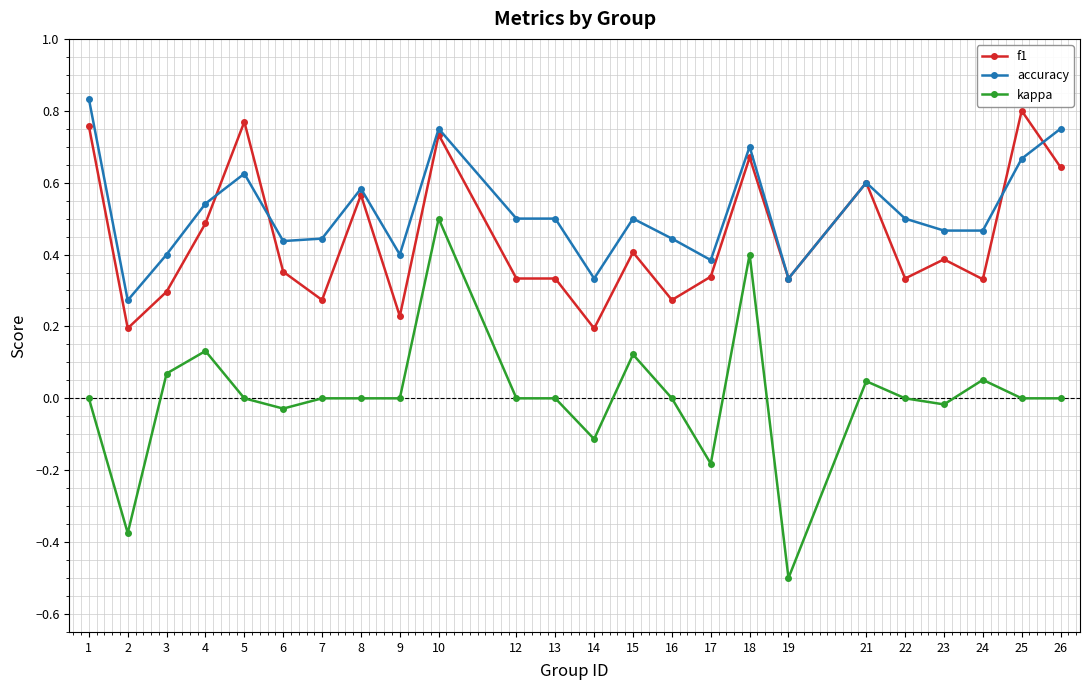

True or false: f1 has more than 2 points higher than both neighbors.

True